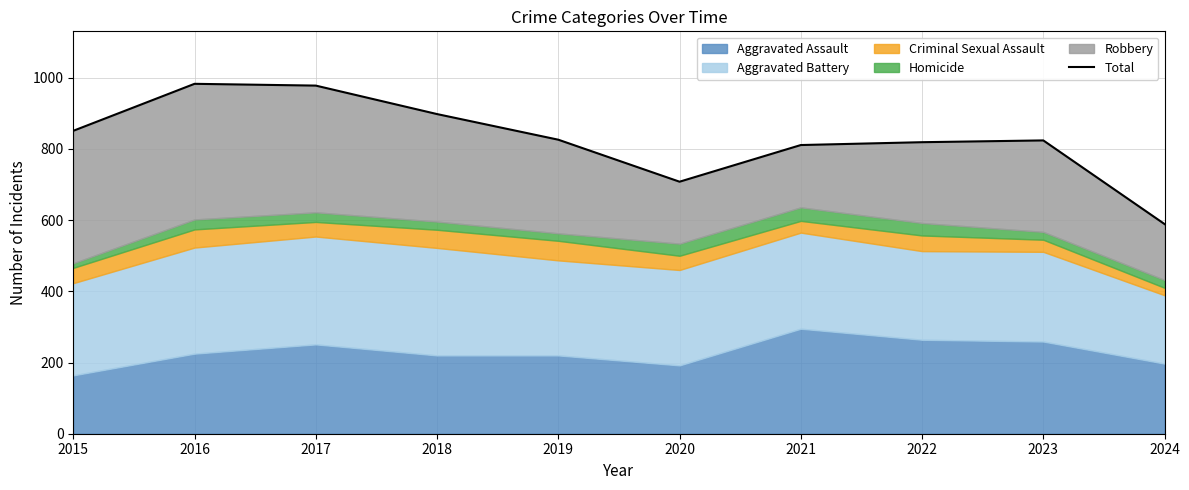

What is the difference between the maximum and second lowest values?

275